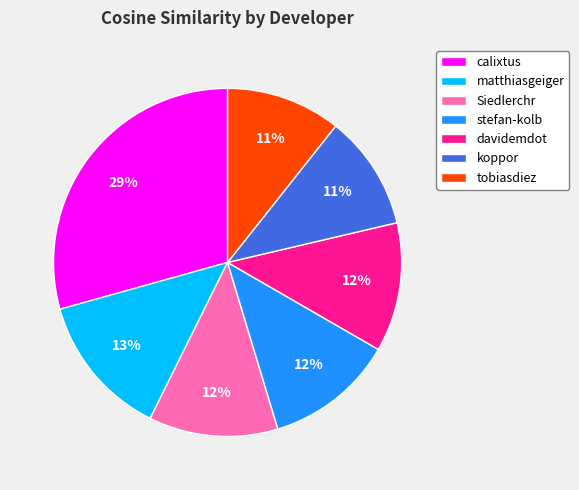

To the nearest percent, what is the average slice percentage?

14%